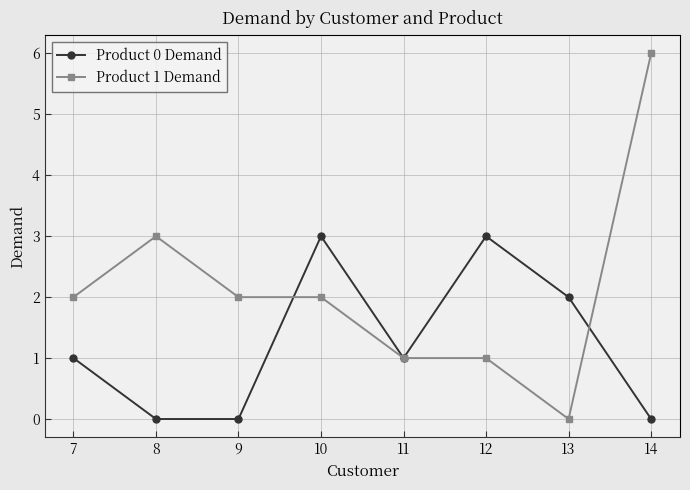

Which series has the largest total across all categories?

Product 1 Demand